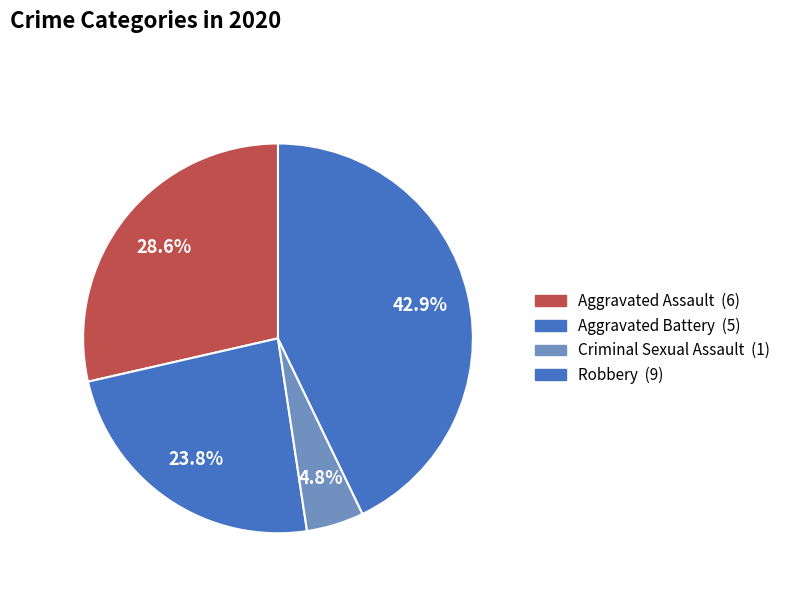

How many slices are in this pie chart?

4